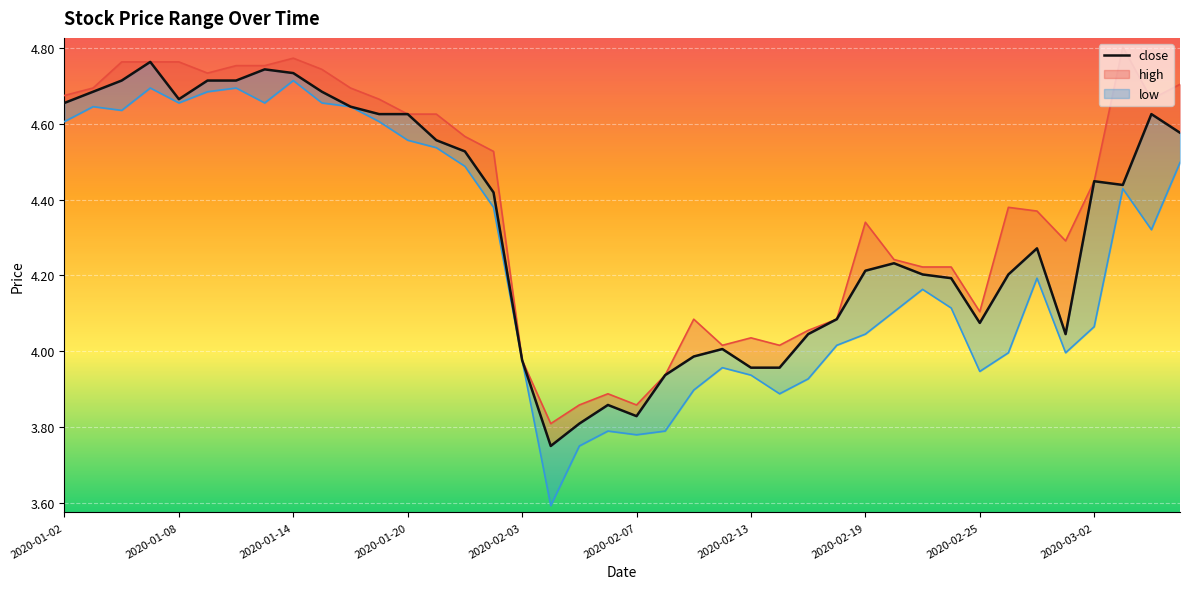

Which category has the lowest value in the high series?

2020-02-04